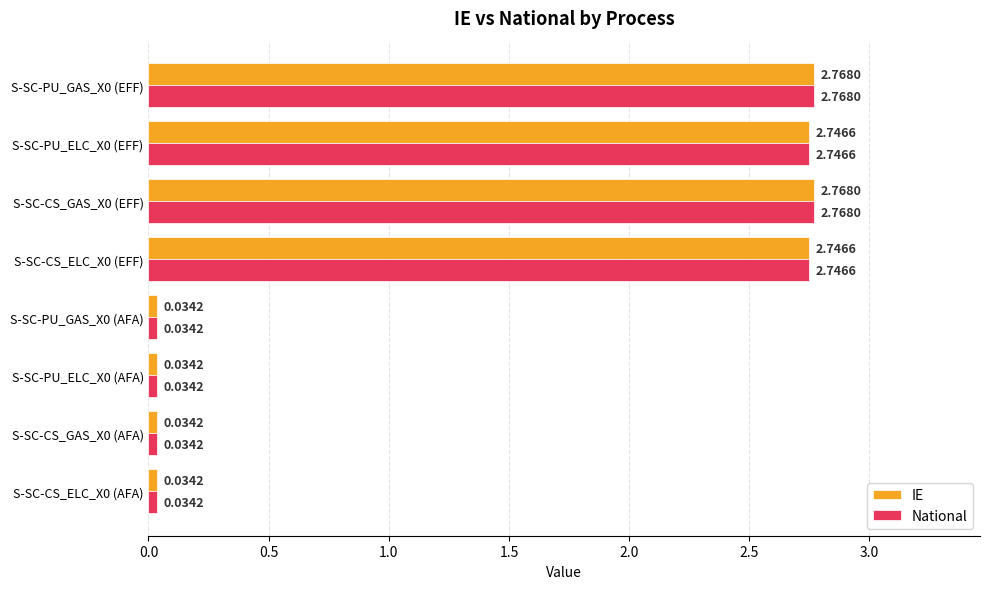

What is the total value across all series at S-SC-PU_GAS_X0 (EFF)?

5.5